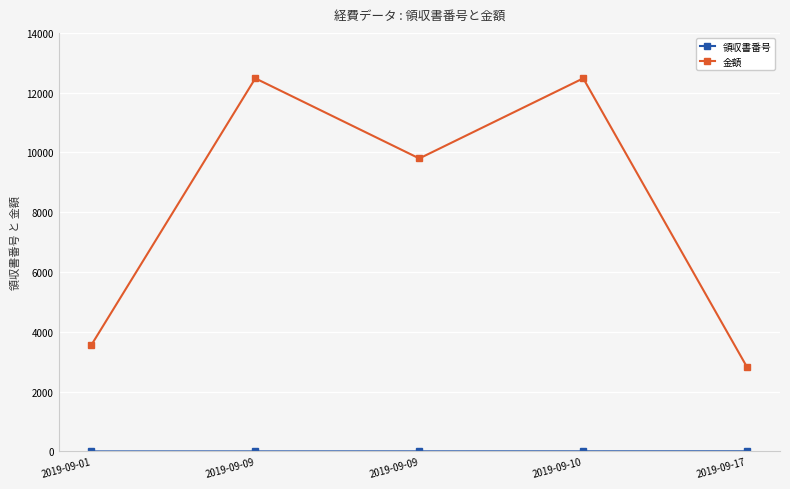

What is the sum of the 領収書番号 values at 2019-09-09 and 2019-09-01?

4